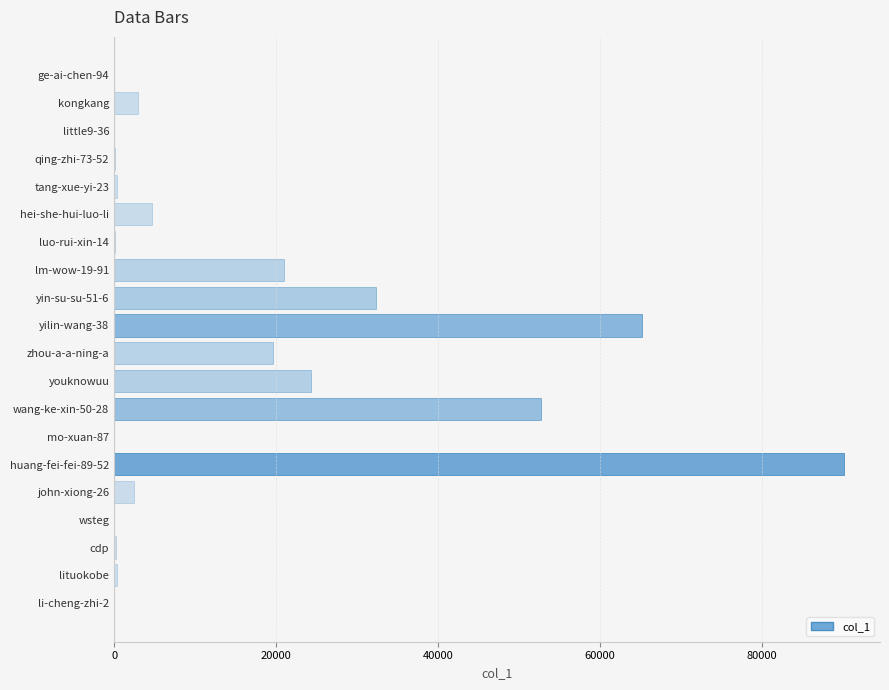

Between youknowuu and yilin-wang-38, which is larger?

yilin-wang-38